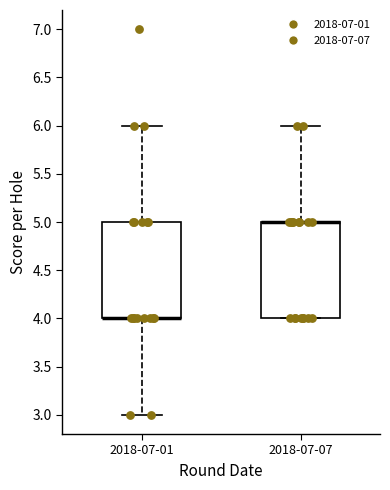

Where is the lower edge of the box for 2018-07-01 on the y-axis? The values are not printed on the chart, so give them approximately, as read against the axis.

4